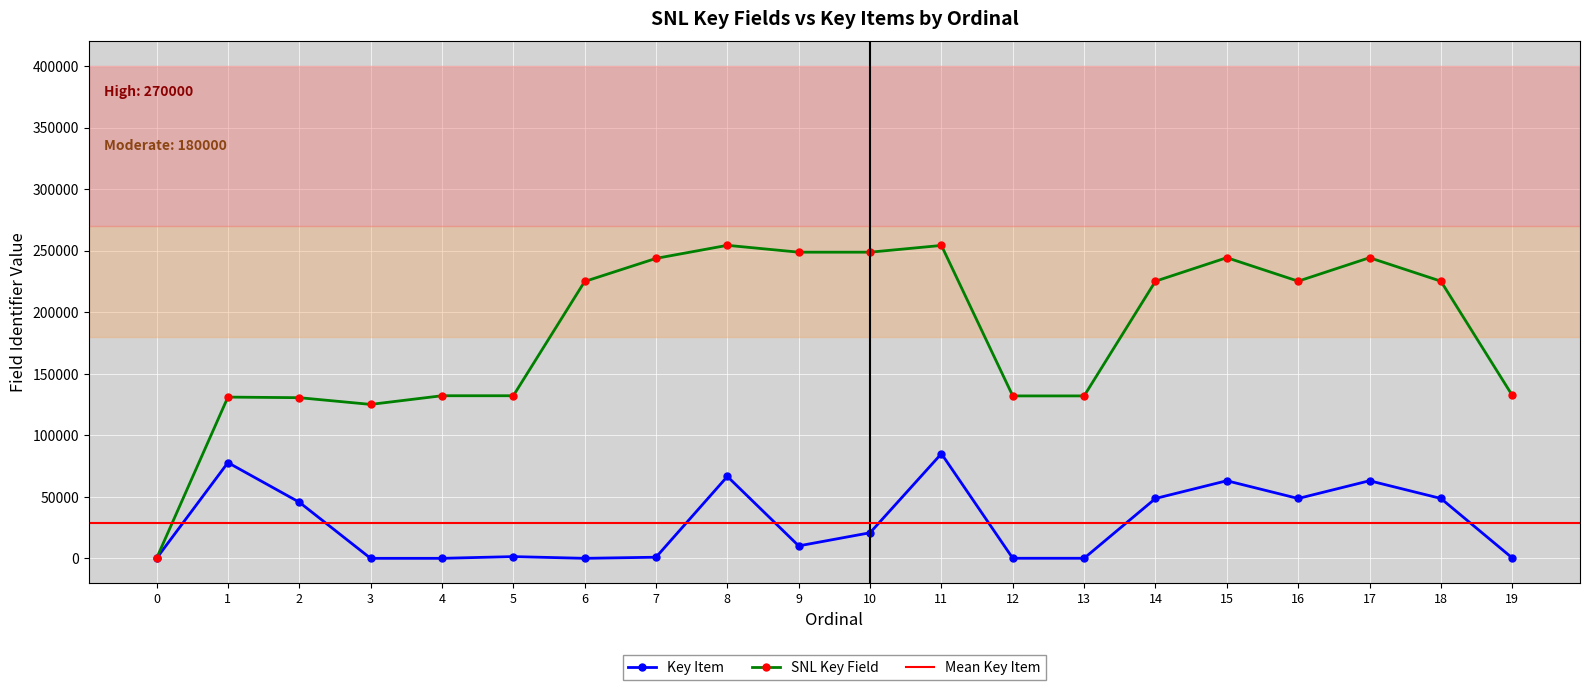

Which series changed the most between 3 and 17?

SNL Key Field